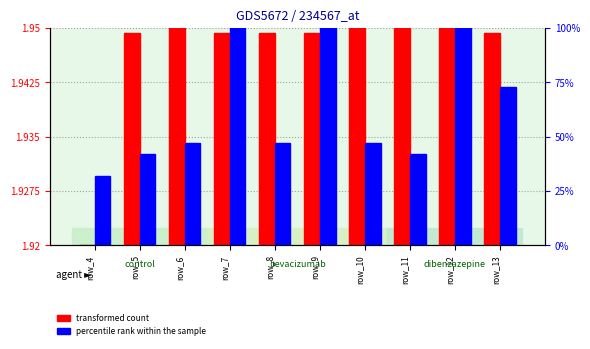

What is the value of the percentile rank within the sample bar at the 5th from the left?

47.0